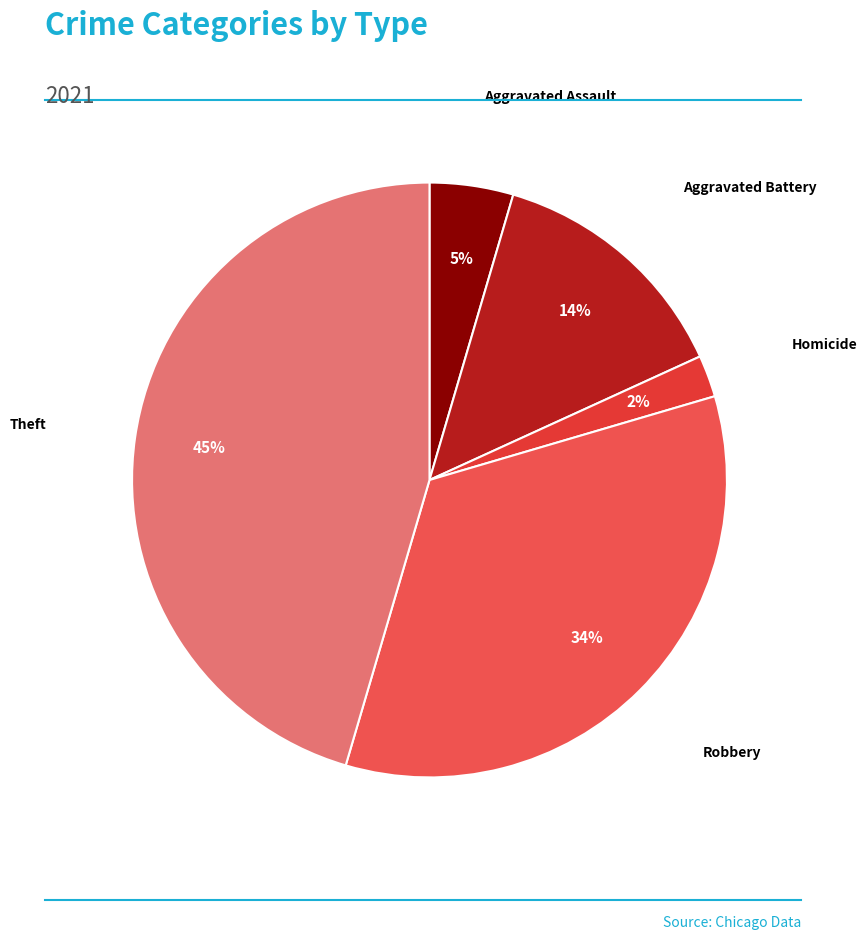

How many segments does this pie chart have?

5